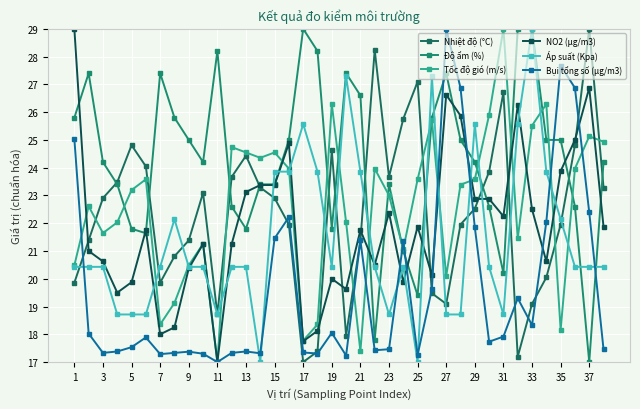

In Bụi tổng số (μg/m3), how many points are lower than both neighbors (excluding endpoints)?

10